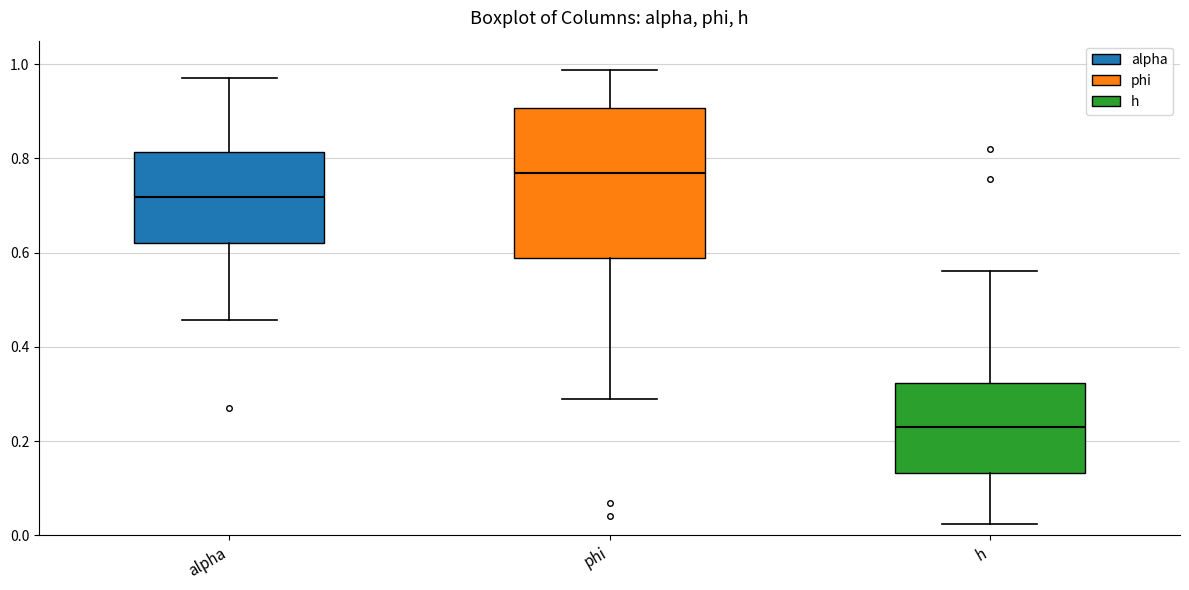

Comparing the boxes themselves (not the whiskers), which one is the tallest?

phi